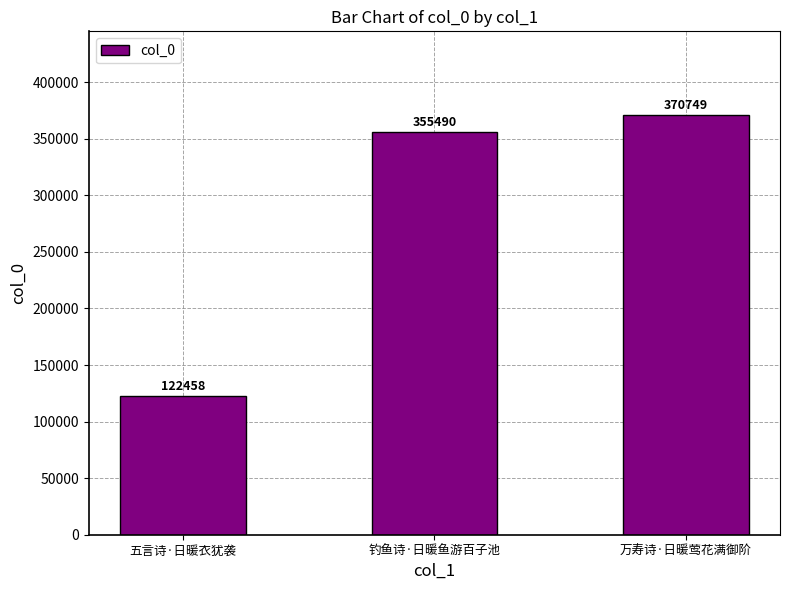

Rank the categories by value from lowest to highest.

五言诗·日暖衣犹袭, 钓鱼诗·日暖鱼游百子池, 万寿诗·日暖莺花满御阶